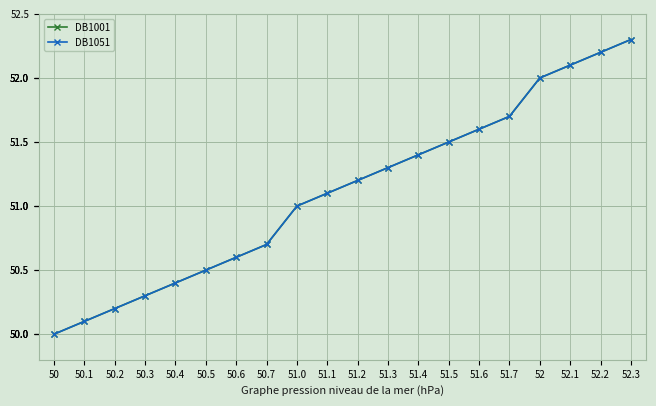

Which series has the largest total across all categories?

DB1001